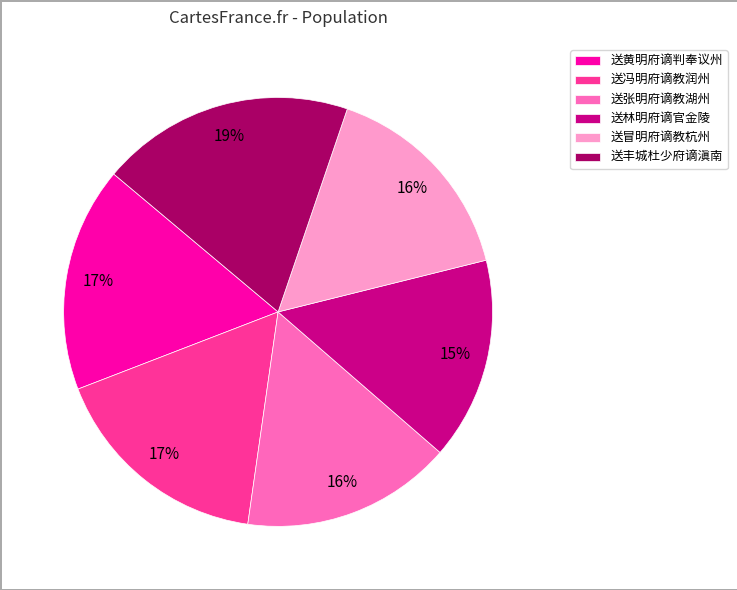

Does 送张明府谪教湖州 account for over 50% of the chart?

No